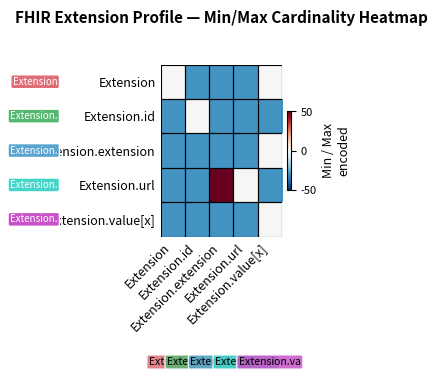

Reading right to left, list all the values displayed in this chart.

Extension: Extension.value[x]=0	Extension.url=-30	Extension.extension=-30	Extension.id=-30	Extension=0
Extension.id: Extension.value[x]=-30	Extension.url=-30	Extension.extension=-30	Extension.id=0	Extension=-30
Extension.extension: Extension.value[x]=0	Extension.url=-30	Extension.extension=-30	Extension.id=-30	Extension=-30
Extension.url: Extension.value[x]=-30	Extension.url=0	Extension.extension=50	Extension.id=-30	Extension=-30
Extension.value[x]: Extension.value[x]=0	Extension.url=-30	Extension.extension=-30	Extension.id=-30	Extension=-30